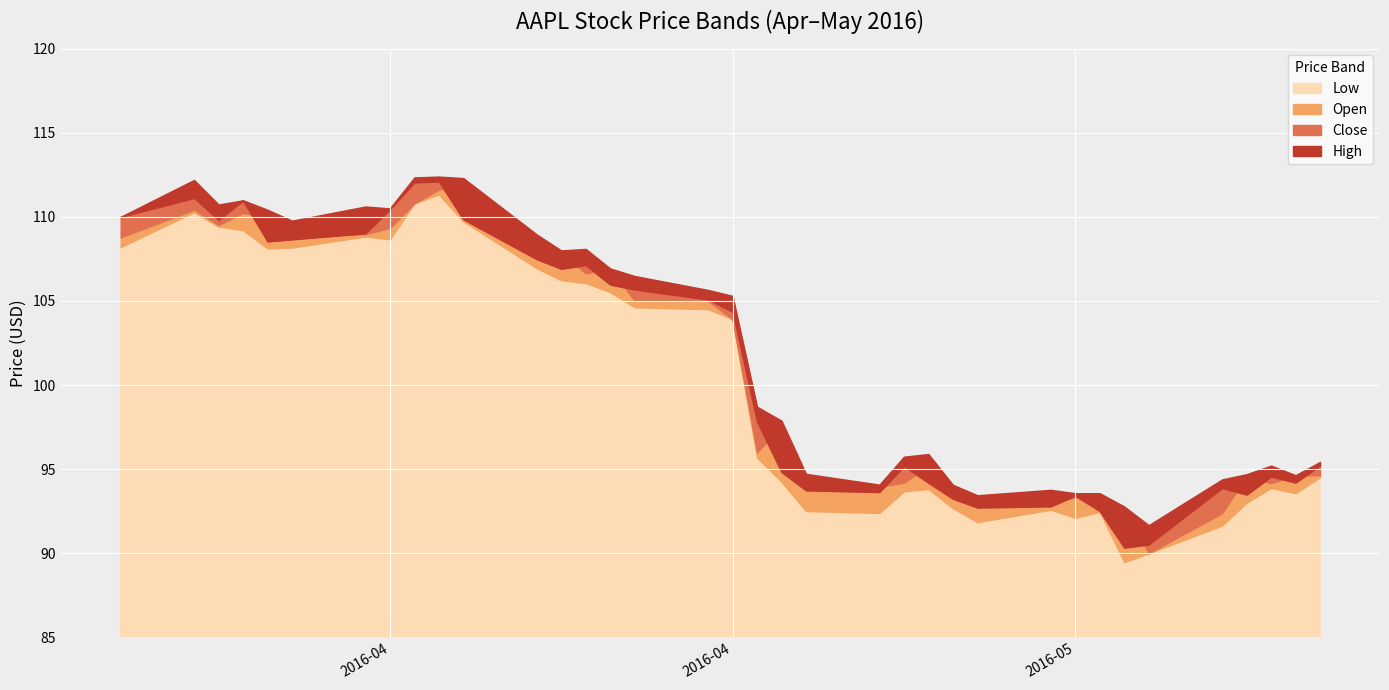

Does the chart display data point markers on the line(s)?

No